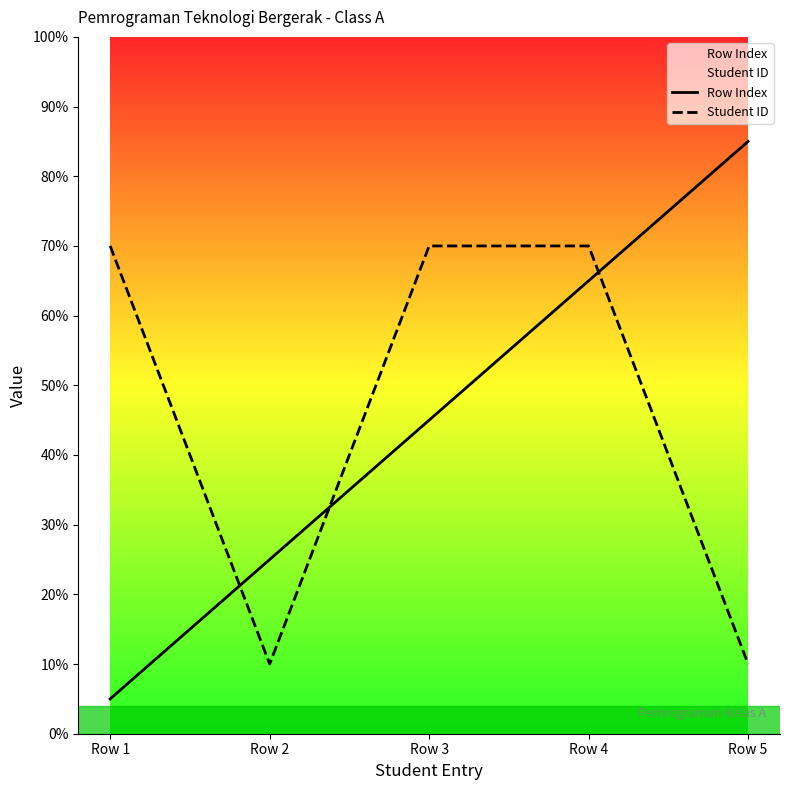

How many data points does each series have?

5